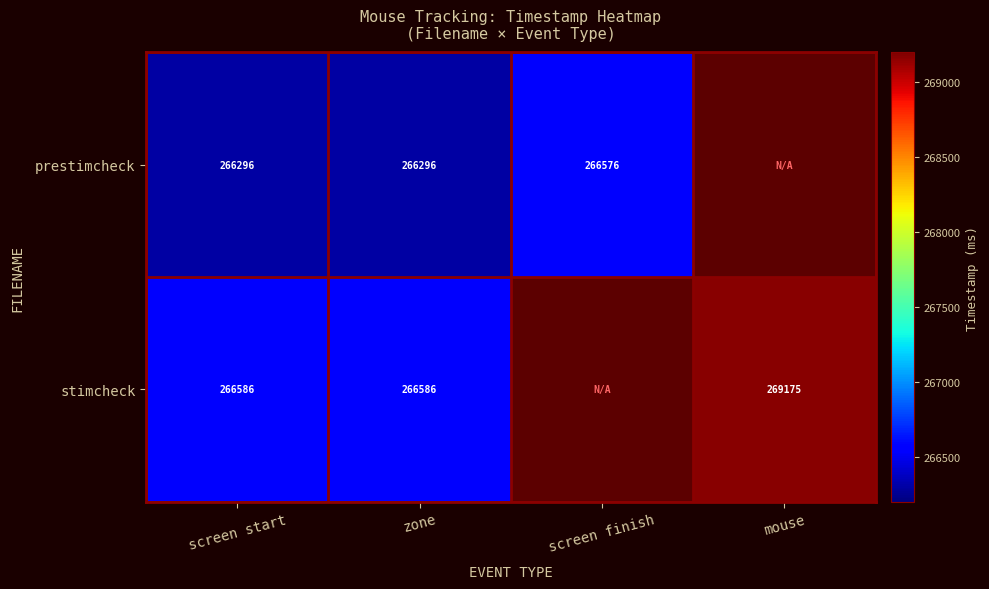

Is the value of prestimcheck at screen finish greater than the value of stimcheck at zone?

No